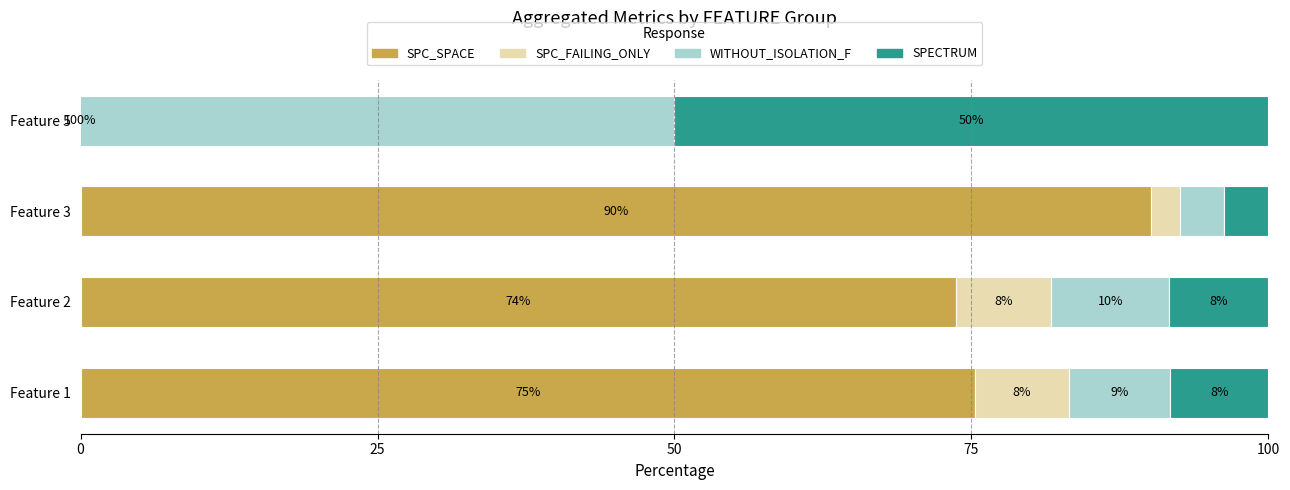

List the series in order of their peak value, highest first.

WITHOUT_ISOLATION_F, SPC_SPACE, SPECTRUM, SPC_FAILING_ONLY